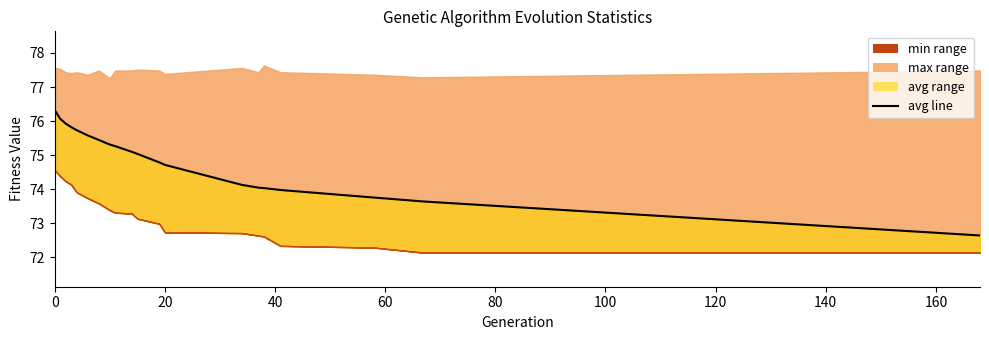

What is the value of the 9th point from the left?

75.3